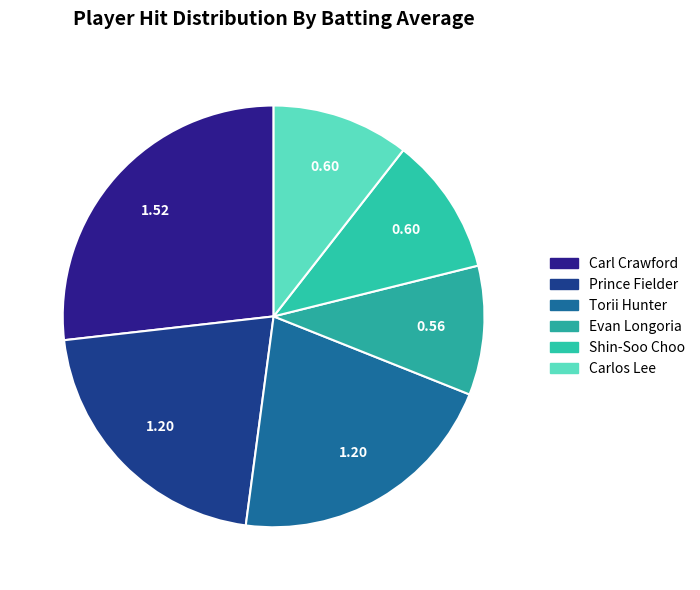

How many slices are in this pie chart?

6